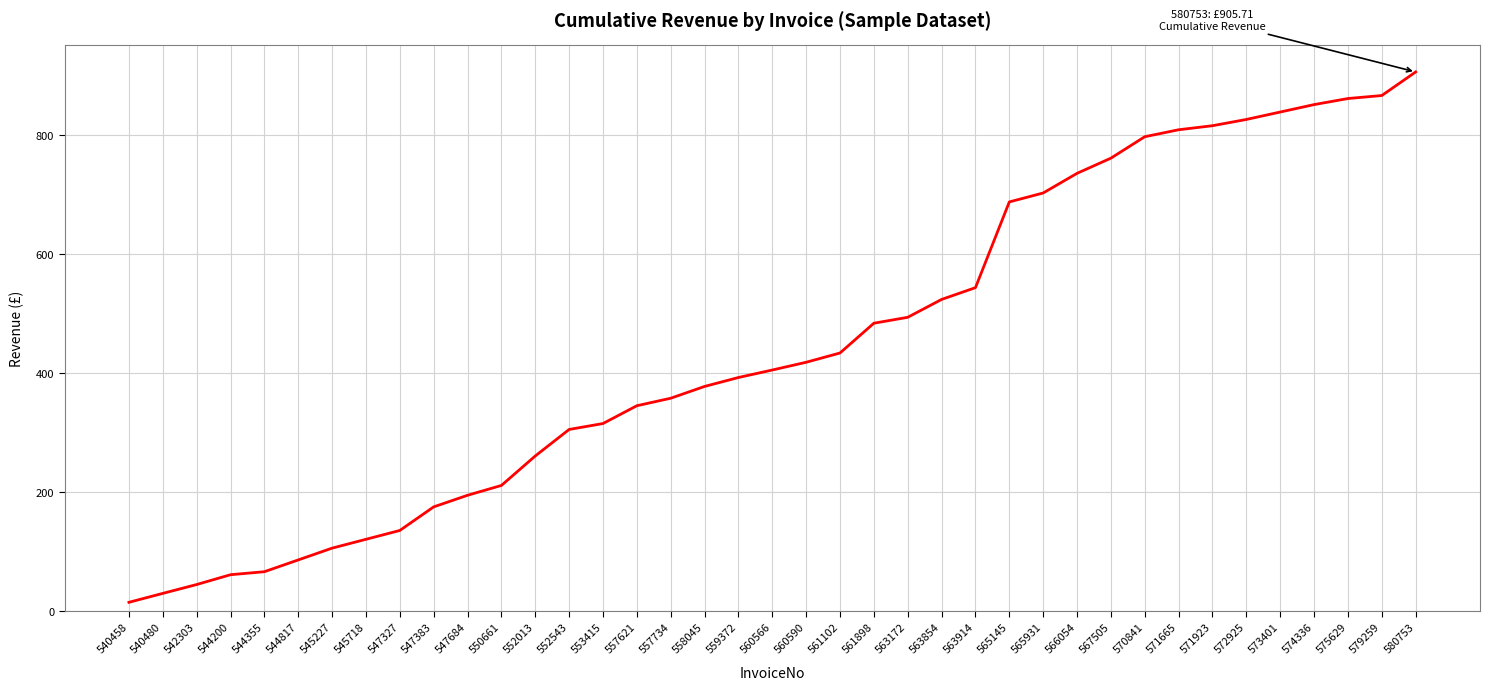

Which has a higher value, 552013 or 545227?

552013